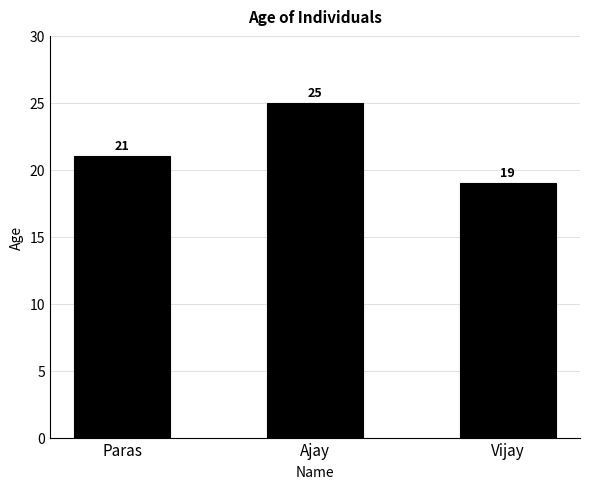

Rank the categories by value from highest to lowest.

Ajay, Paras, Vijay